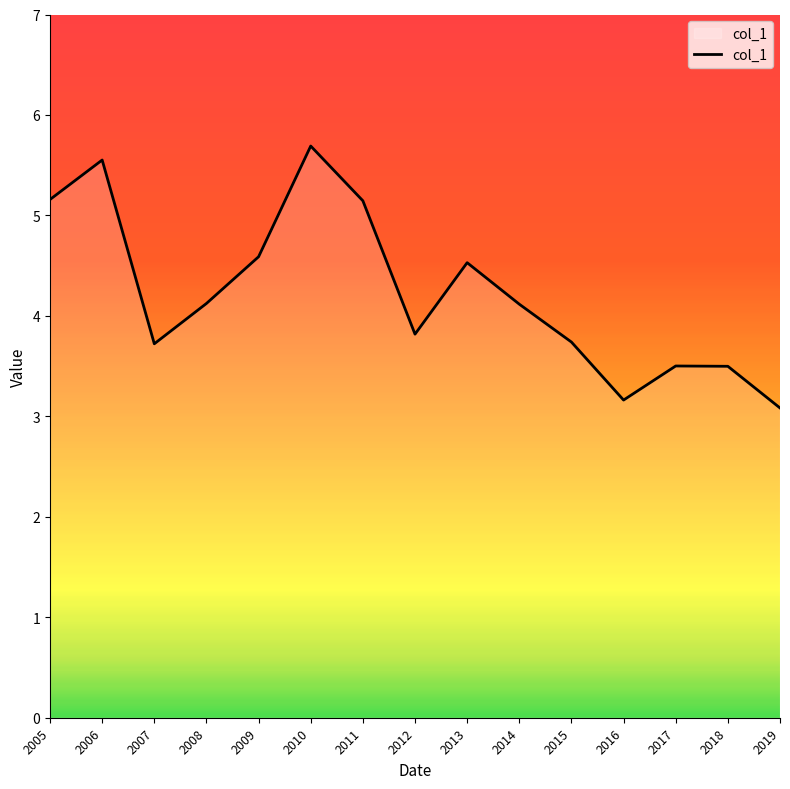

Where is the first local maximum?

2006